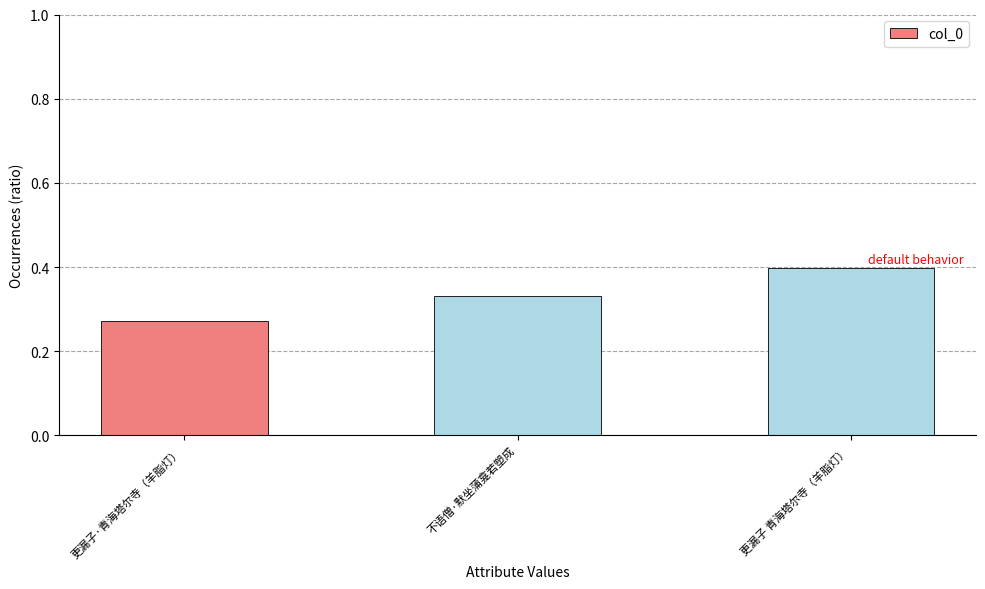

What is the label of the 1st bar from the right?

更漏子 青海塔尔寺（羊脂灯）